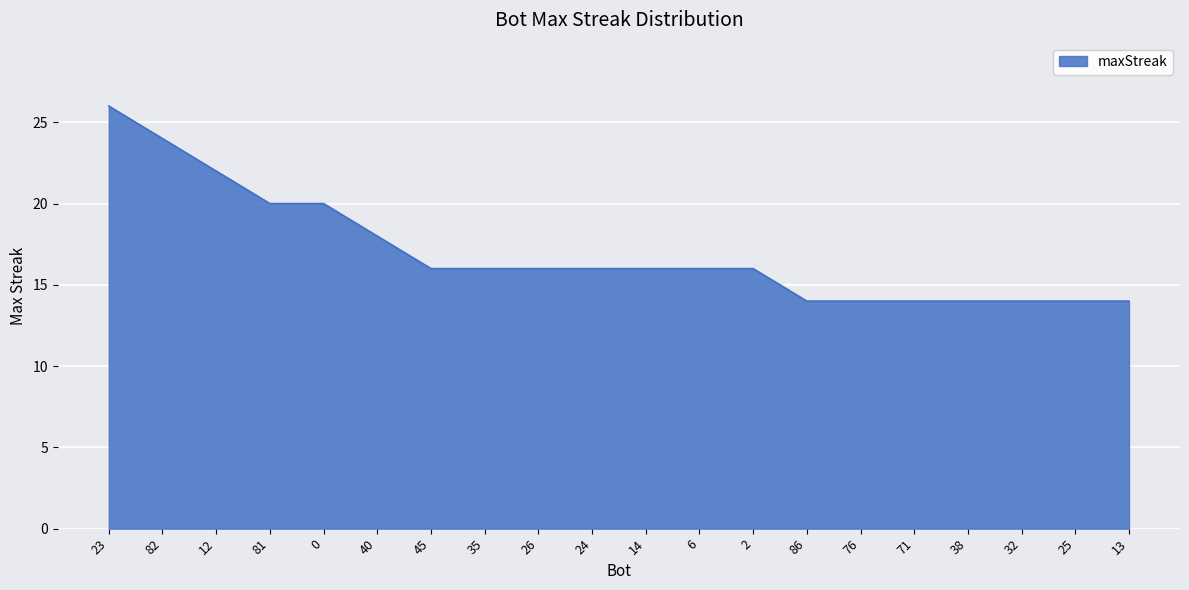

What is the difference between the values at 71 and 82?

10